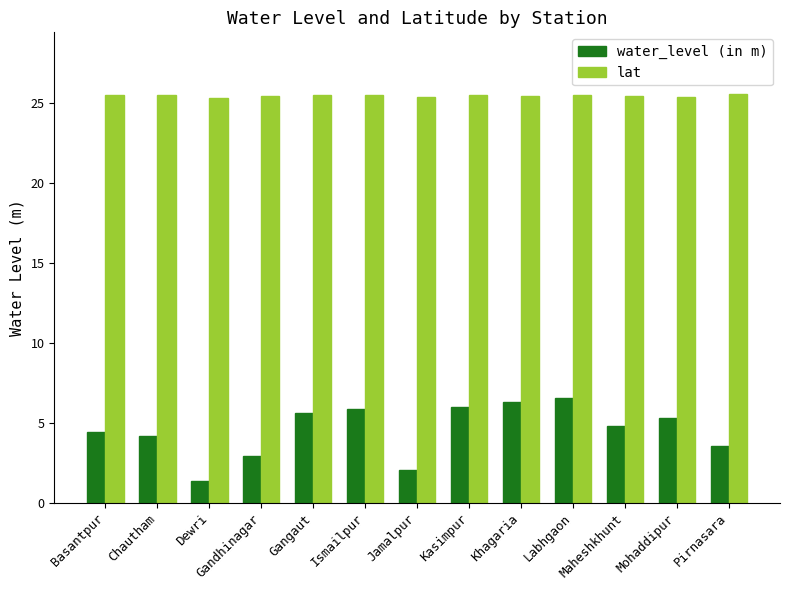

Rank the series at Gangaut from highest to lowest value.

lat, water_level (in m)